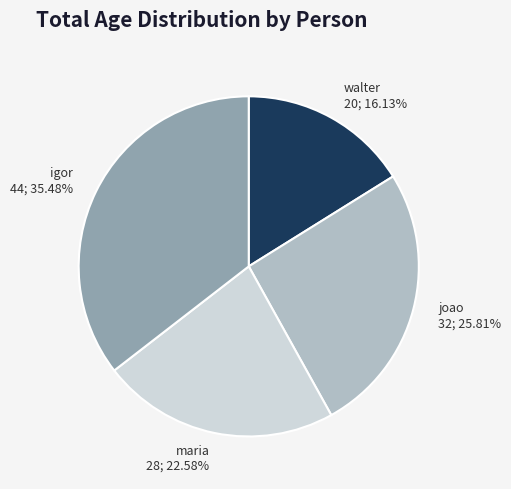

Count the number of slices in the pie.

4